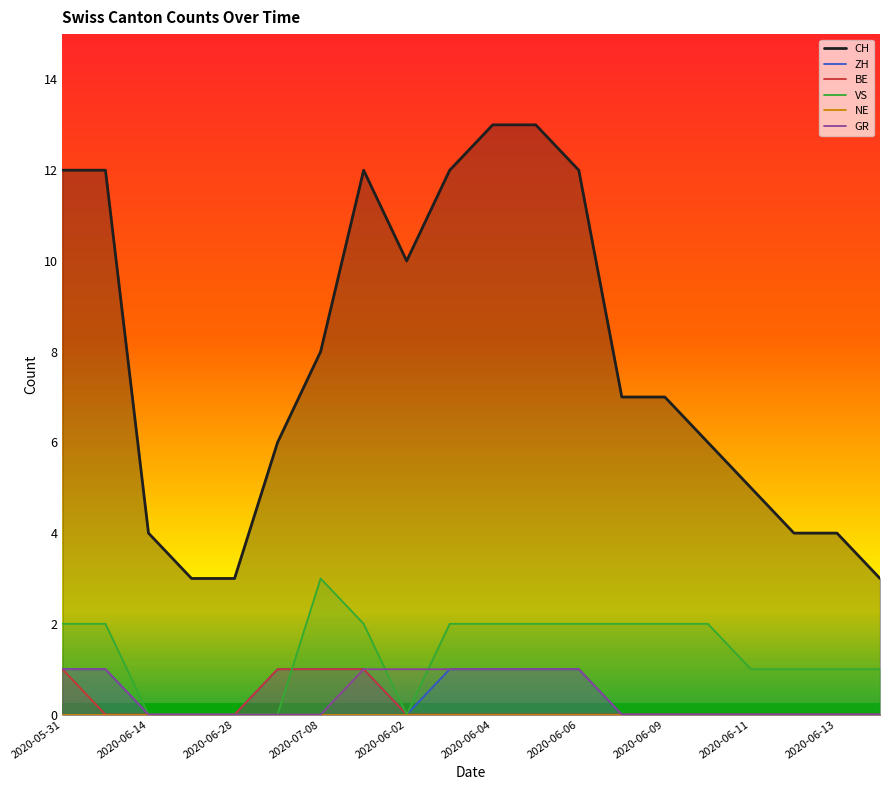

At which category is the sum across all series the highest?

2020-05-31